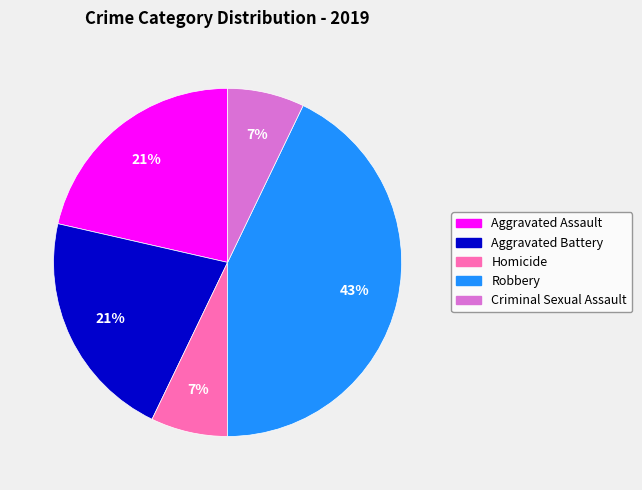

To the nearest percent, what portion does Aggravated Battery represent?

21%